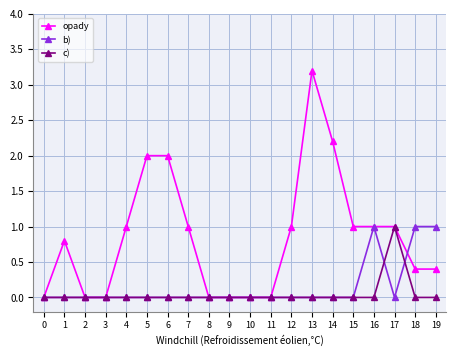

Which series has the largest range (max minus min)?

opady